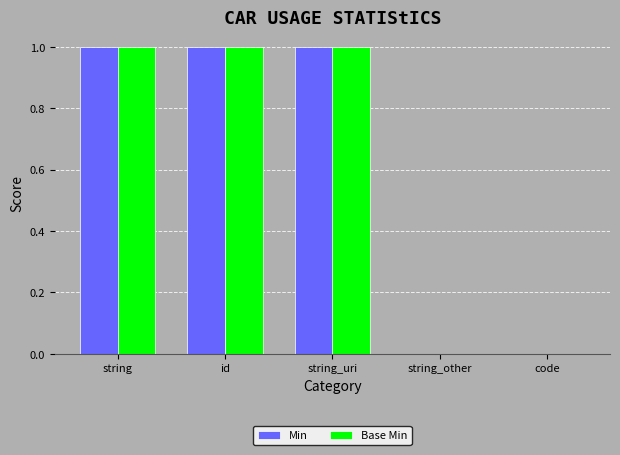

Is the value of Min at id greater than the value of Base Min at string_other?

Yes